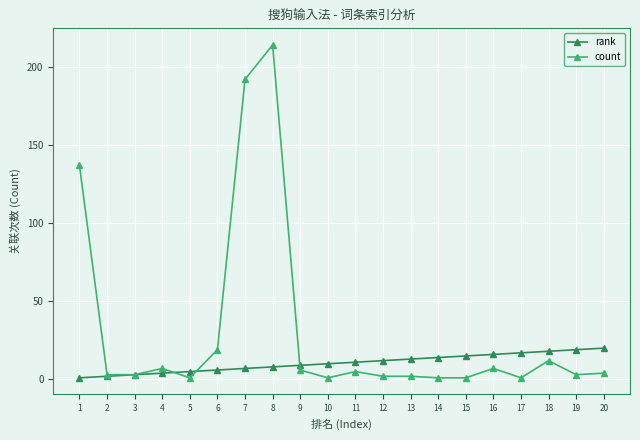

Does the chart have visible grid lines?

Yes